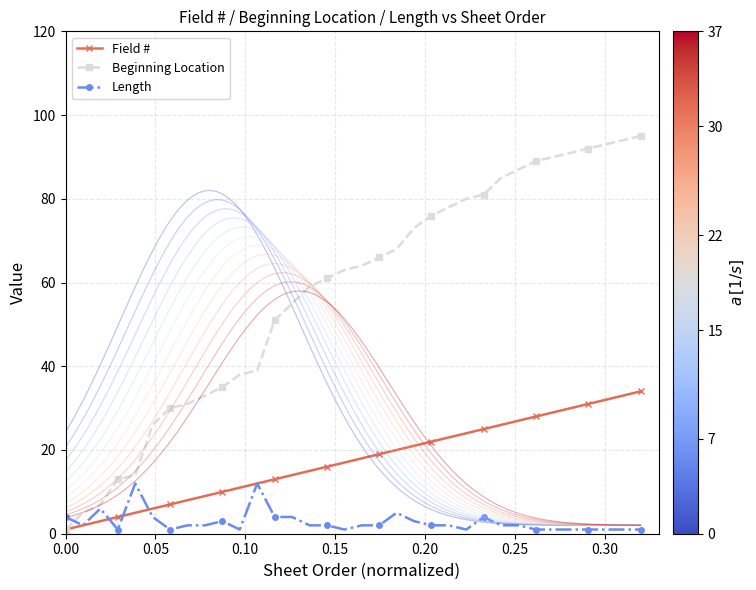

What is the minimum value shown in the chart?

1